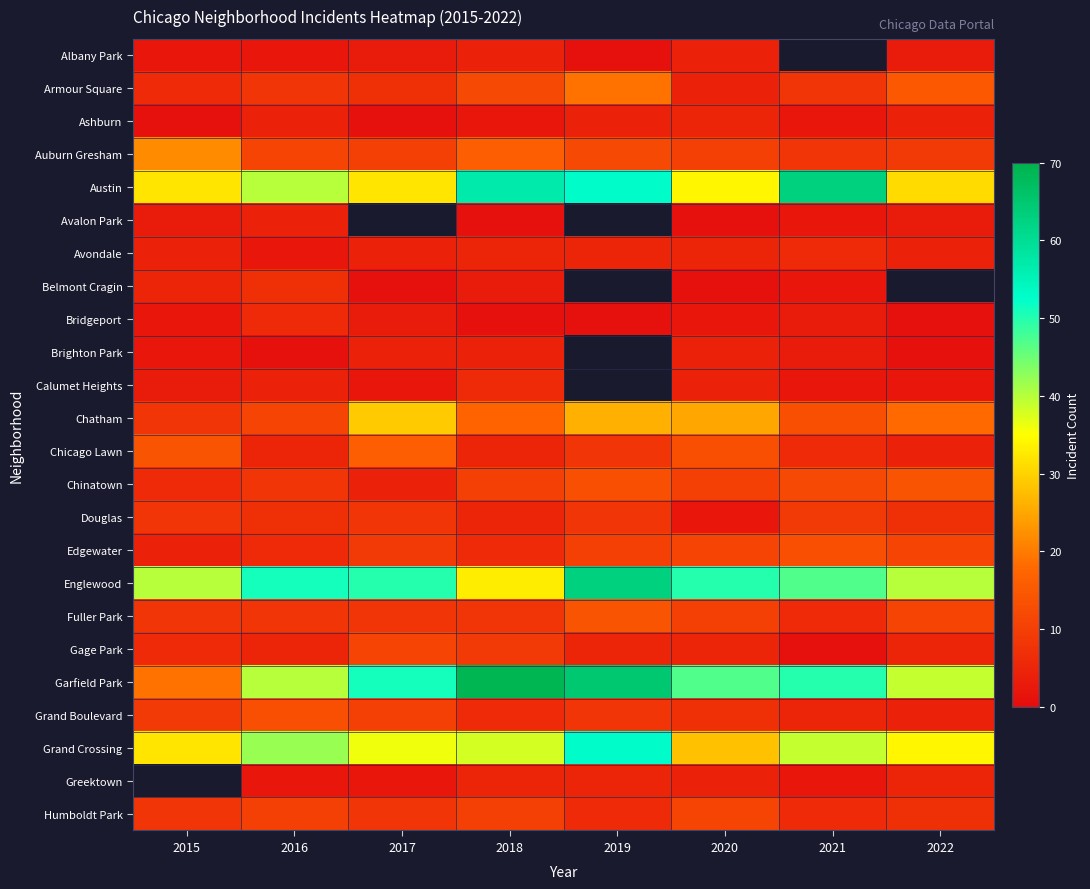

Which series changed the most between 2019 and 2022?

Garfield Park